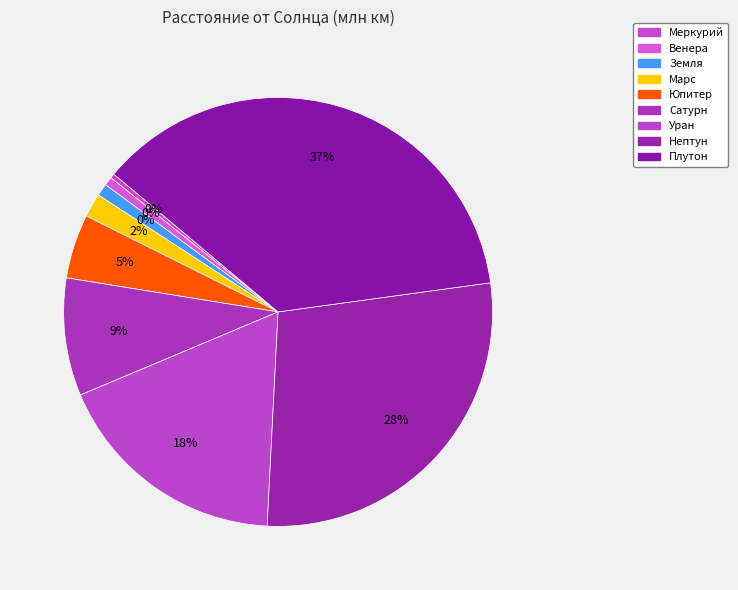

Rank the categories by value from highest to lowest.

Плутон, Нептун, Уран, Сатурн, Юпитер, Марс, Земля, Венера, Меркурий